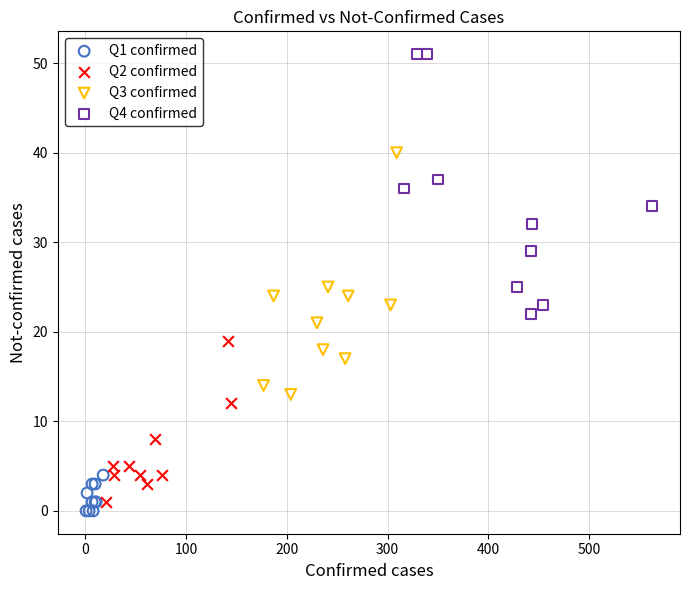

Which series contains the highest Y value?

Q4 confirmed